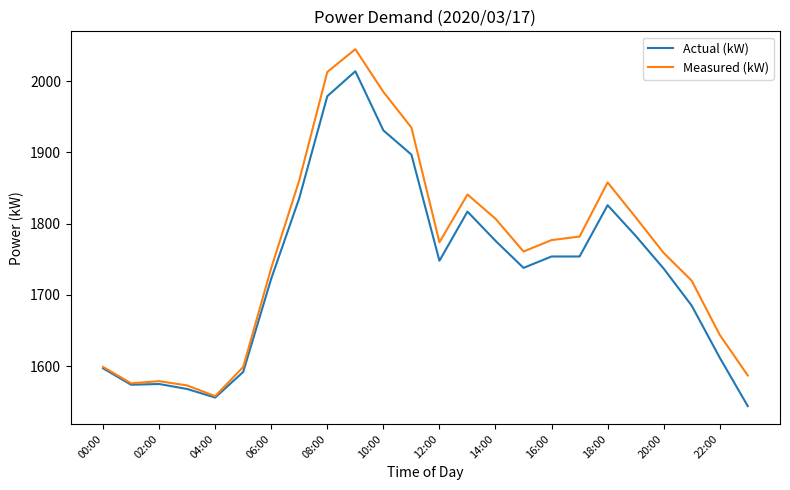

Does the chart display data point markers on the line(s)?

No